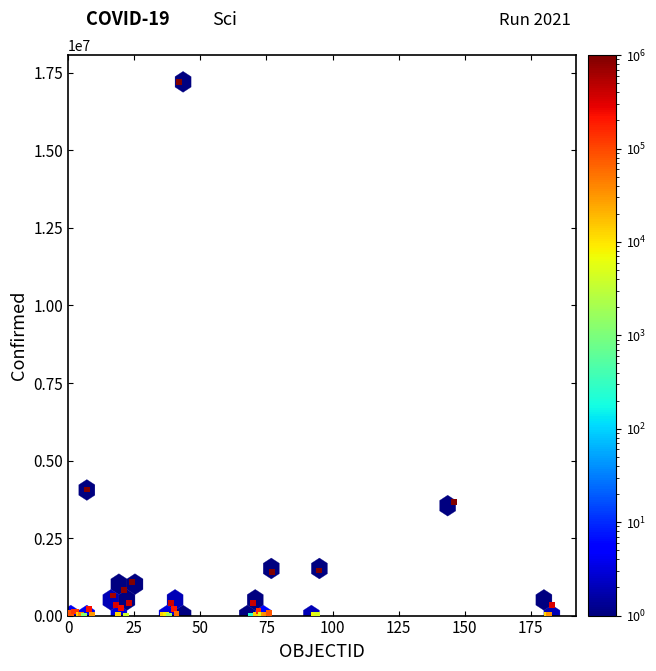

What Y value in the scatter plot is closest to 8605607?

4066156